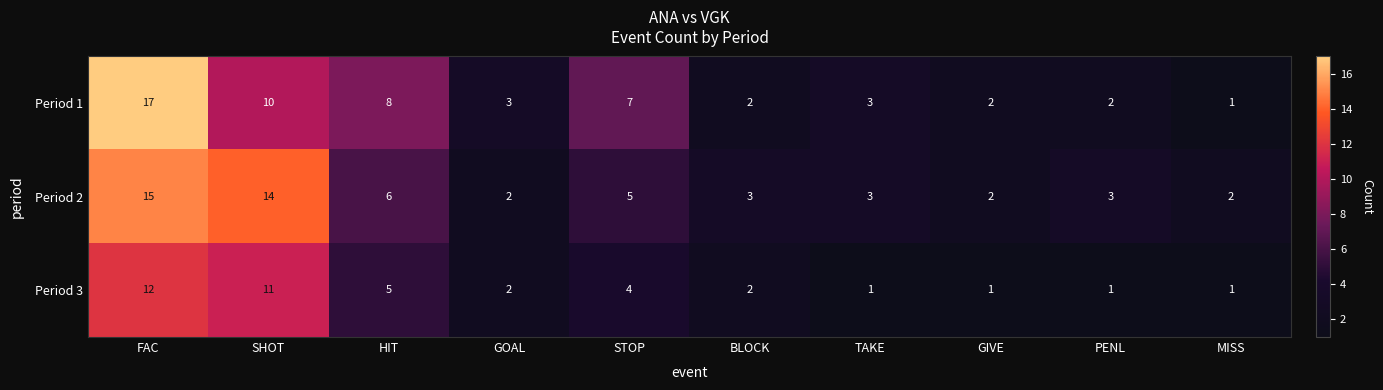

At how many categories does at least one series exceed 13?

2